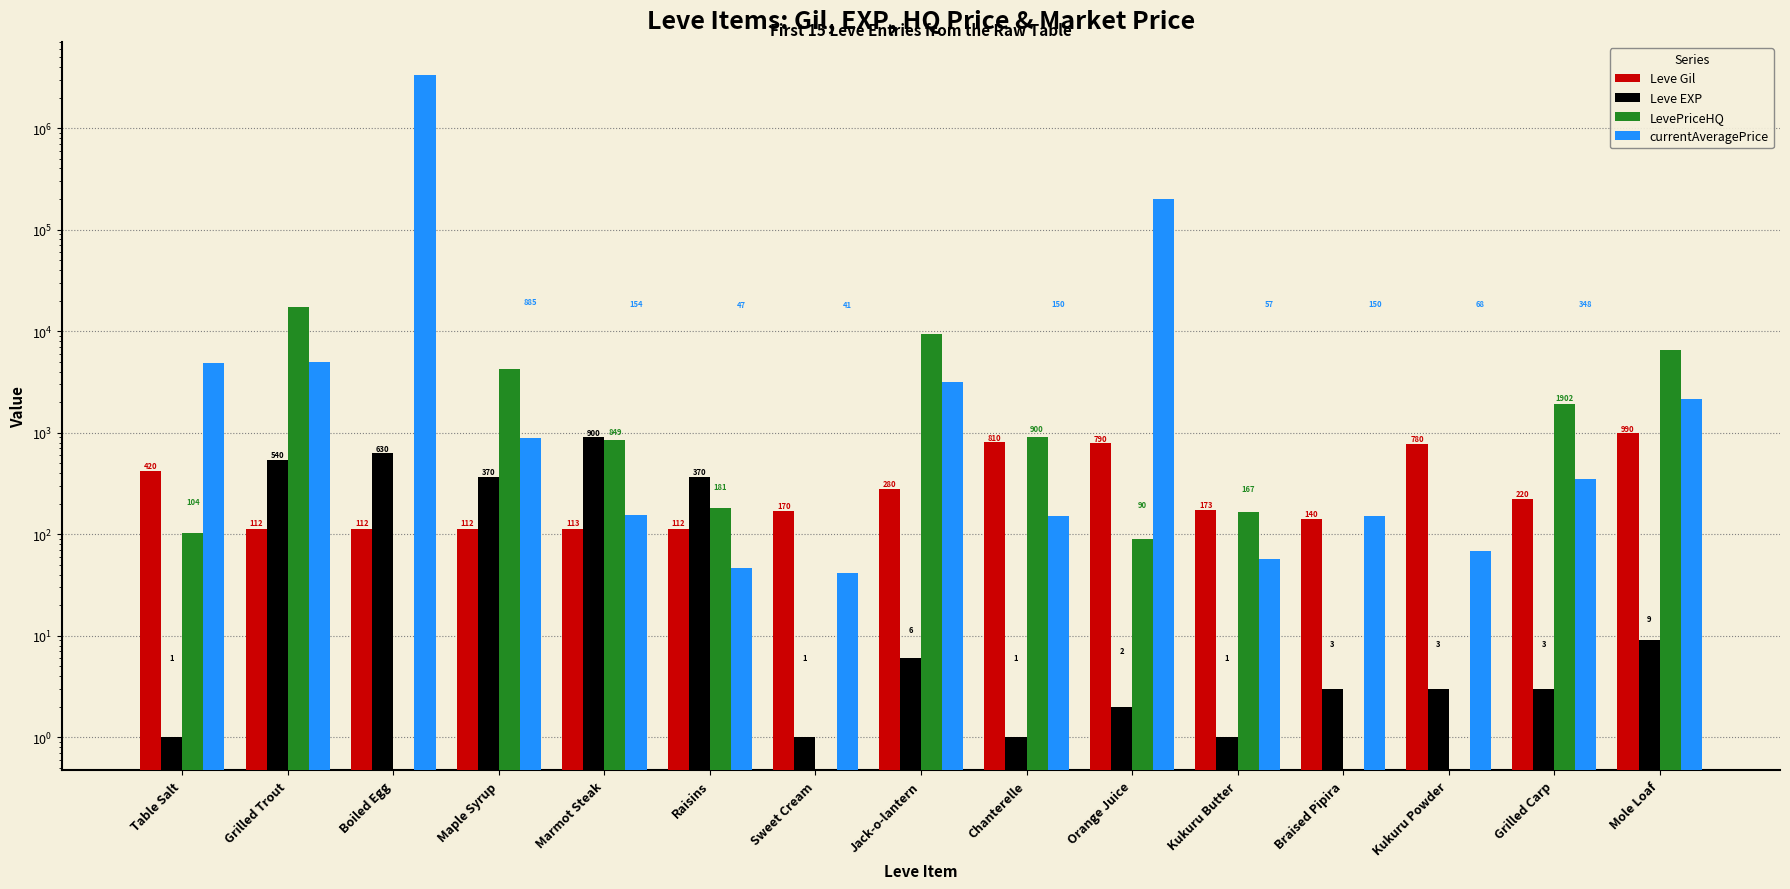

Which series has the largest total across all categories?

currentAveragePrice